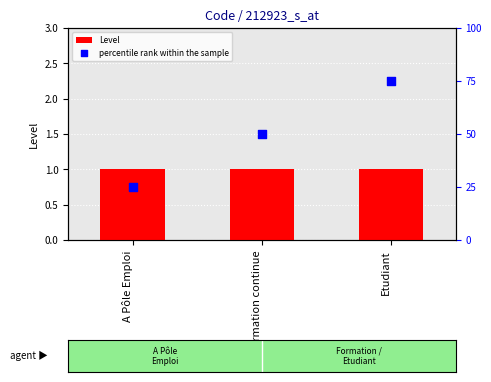

What is the total value across all series at Etudiant?

76